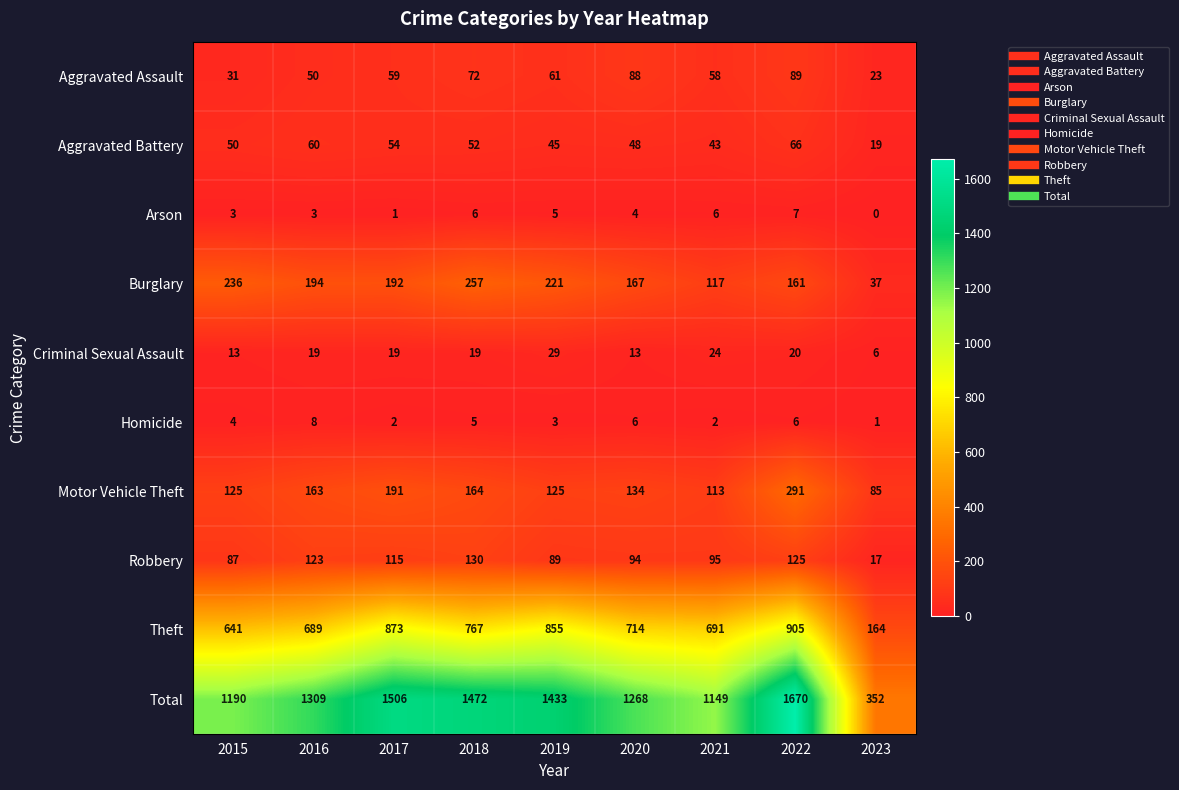

Which series has the largest total across all categories?

Total